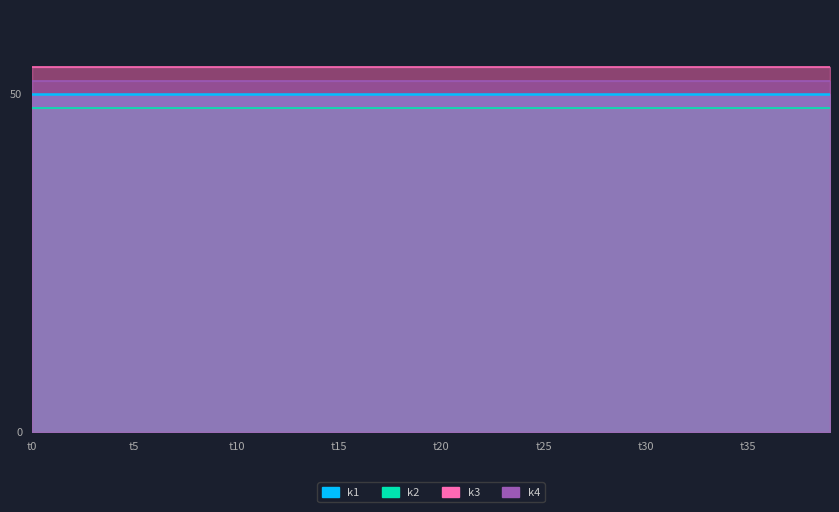

Is it true that k1 equals 50 at t24?

True